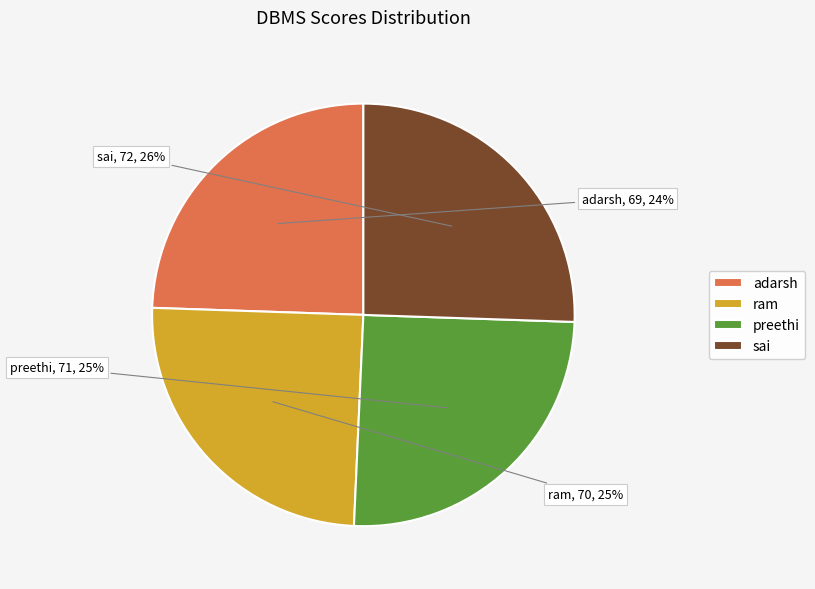

Approximately how many times larger is the value at preethi compared to sai?

1.0